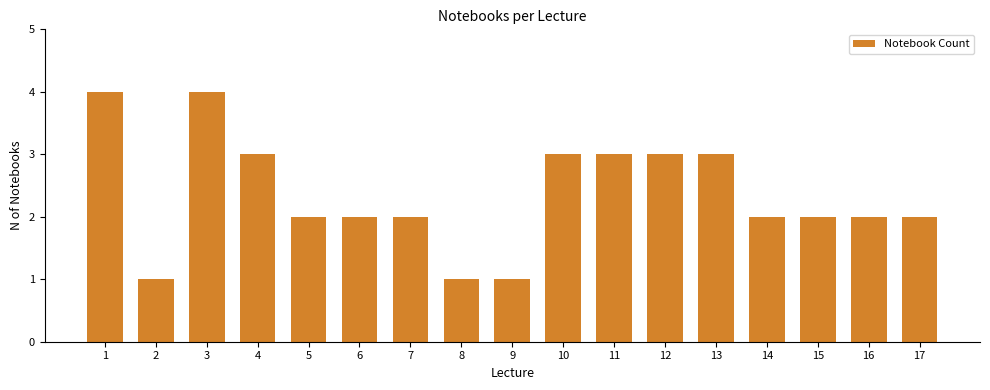

What is the value of the 7th bar from the left?

2